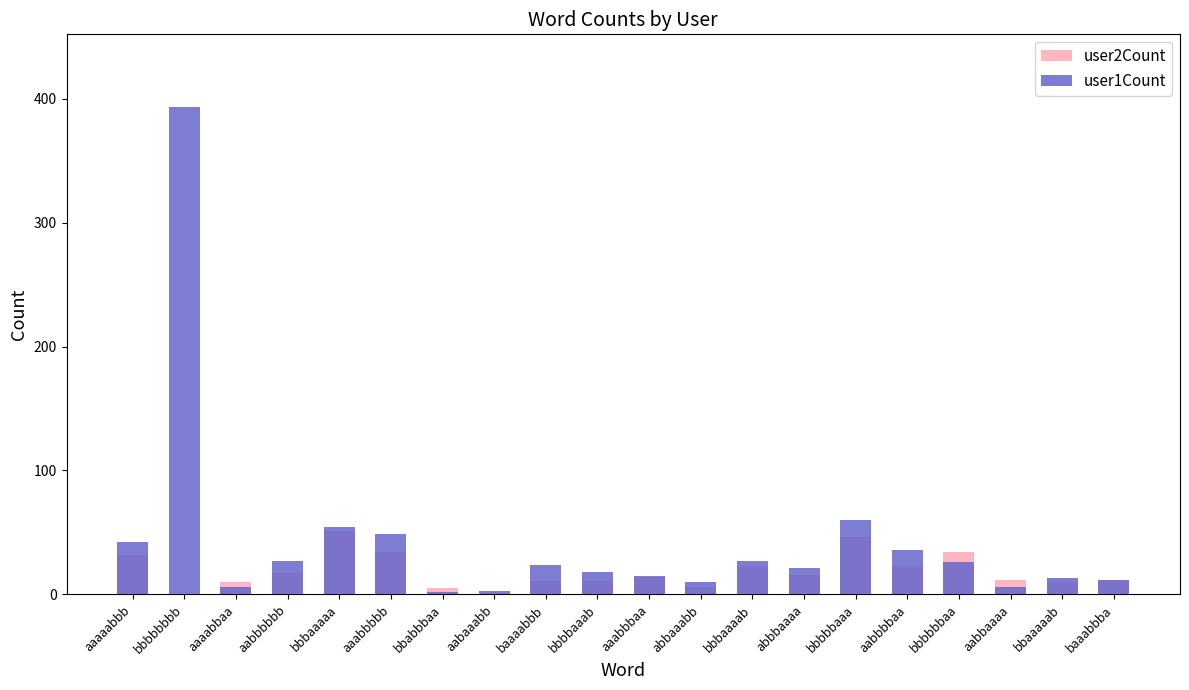

Read the user1Count value at bbbaaaaa.

54